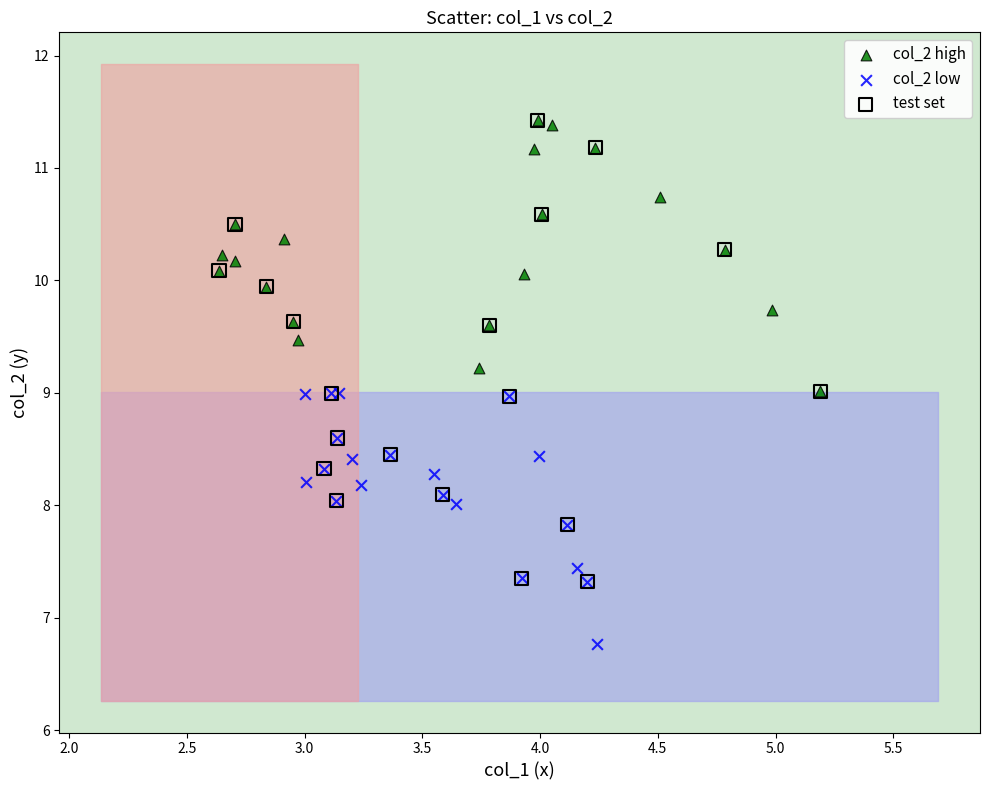

What are all the series names shown in the legend?

col_2 high, col_2 low, test set